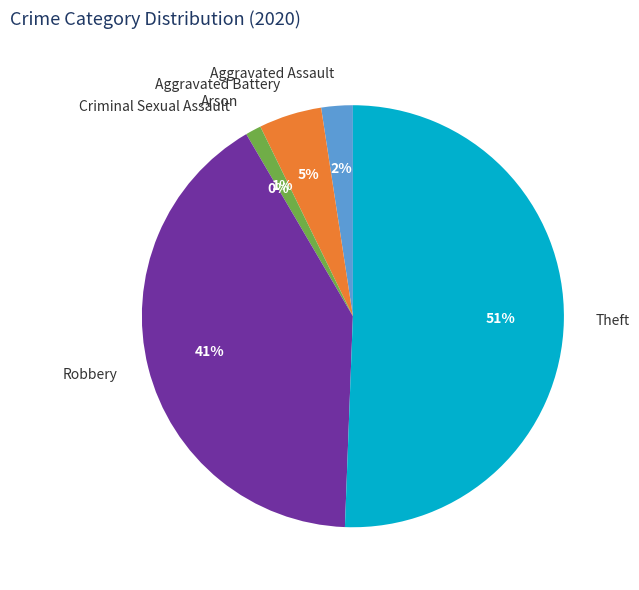

Is it true that Arson is 8% of the pie?

False